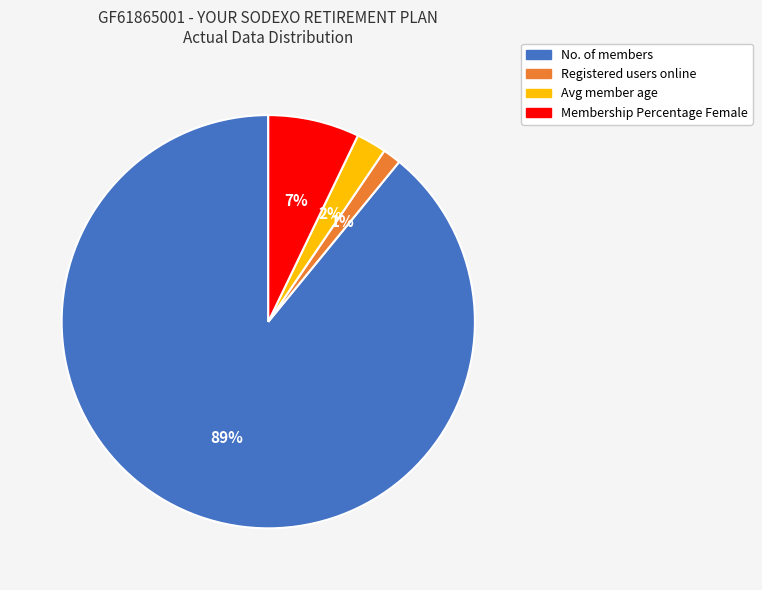

To the nearest percent, what is the average slice percentage?

25%